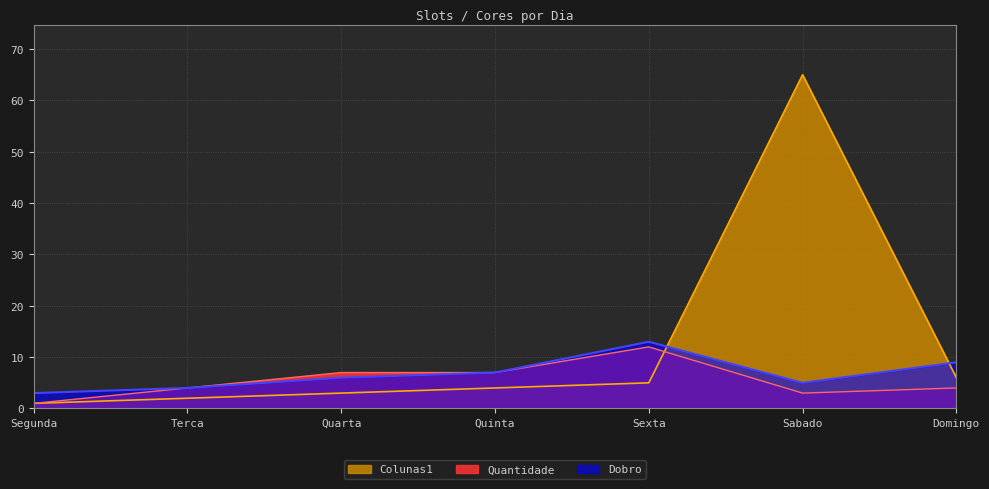

True or false: Dobro has a value of 2 at Sabado.

False